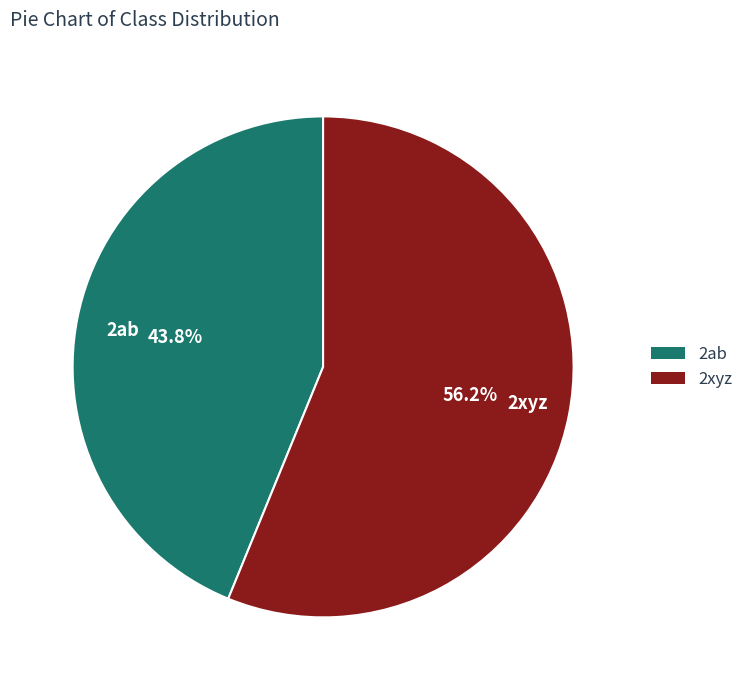

True or false: 2xyz accounts for 51% of the total.

False